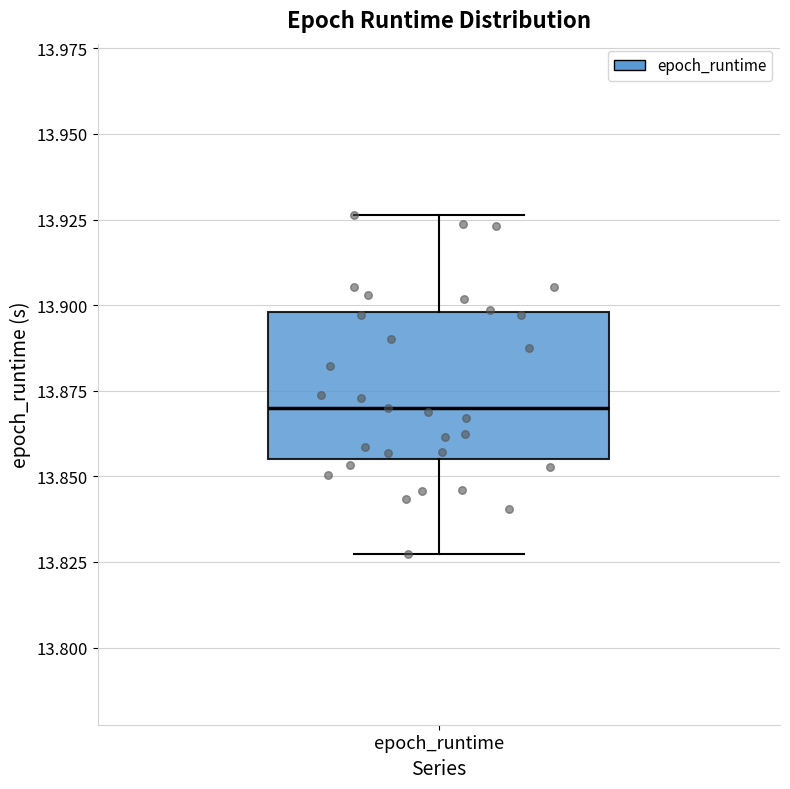

Transcribe this box plot: give where the median line is, the range the box spans, and where the two whiskers end, as read against the y-axis. The values are not printed on the chart, so give them approximately, as read against the axis.

median 13.870, box 13.855 to 13.900, whiskers 13.825 to 13.925